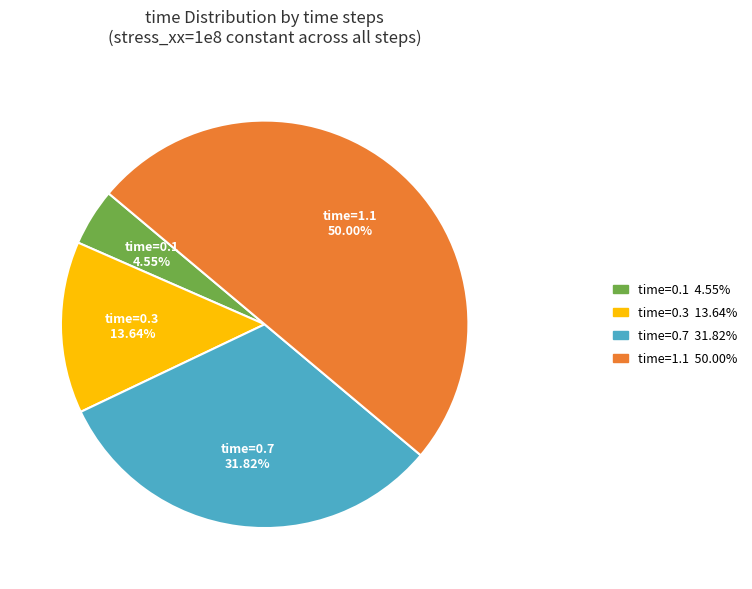

The time=1.1 slice represents 50% of the pie. True or false?

True